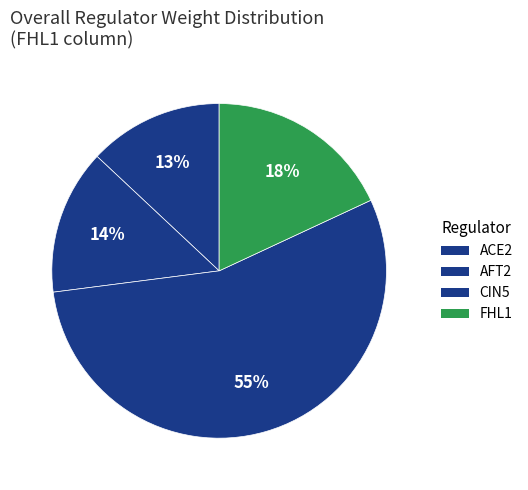

How many segments does this pie chart have?

4